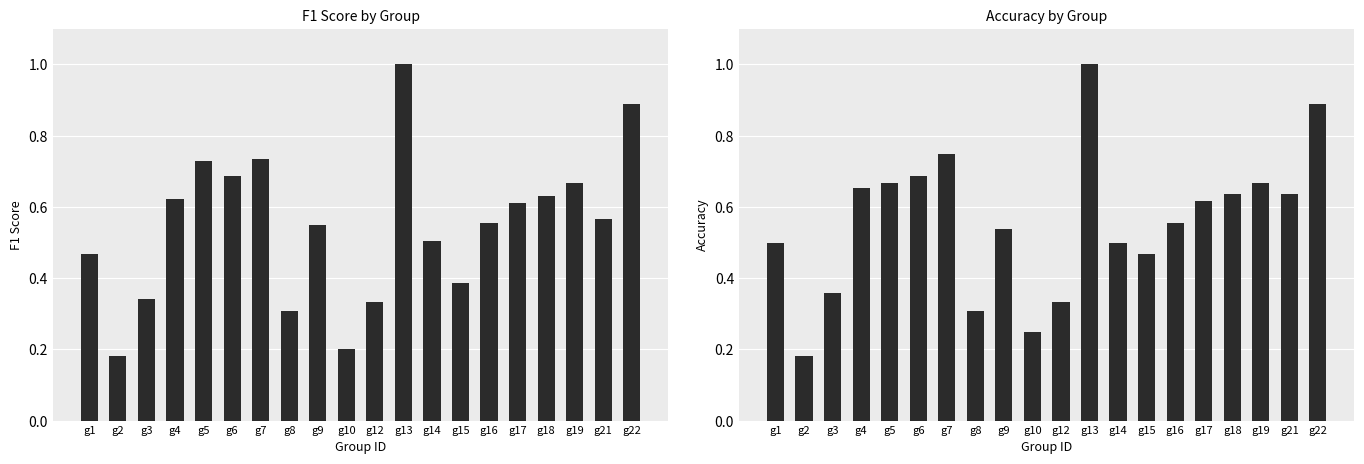

Reading left to right, extract all data points from this chart.

f1: g1=0.5	g2=0.2	g3=0.3	g4=0.6	g5=0.7	g6=0.7	g7=0.7	g8=0.3	g9=0.5	g10=0.2	g12=0.3	g13=1.0	g14=0.5	g15=0.4	g16=0.6	g17=0.6	g18=0.6	g19=0.7	g21=0.6	g22=0.9
accuracy: g1=0.5	g2=0.2	g3=0.4	g4=0.7	g5=0.7	g6=0.7	g7=0.8	g8=0.3	g9=0.5	g10=0.2	g12=0.3	g13=1.0	g14=0.5	g15=0.5	g16=0.6	g17=0.6	g18=0.6	g19=0.7	g21=0.6	g22=0.9